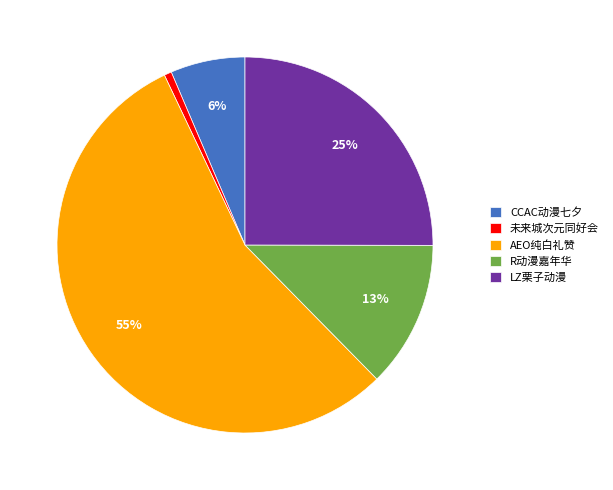

Which has a higher value, R动漫嘉年华 or LZ栗子动漫?

LZ栗子动漫